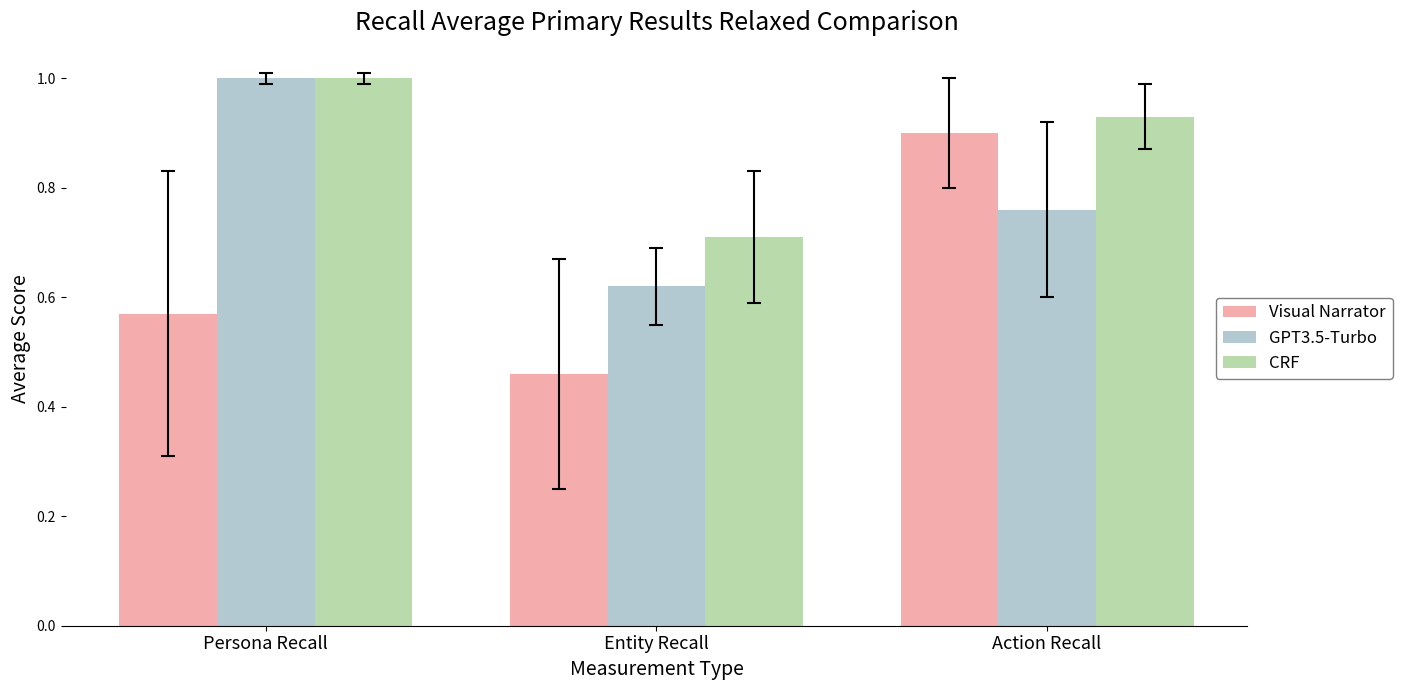

At which label is CRF closest to 0?

Entity Recall